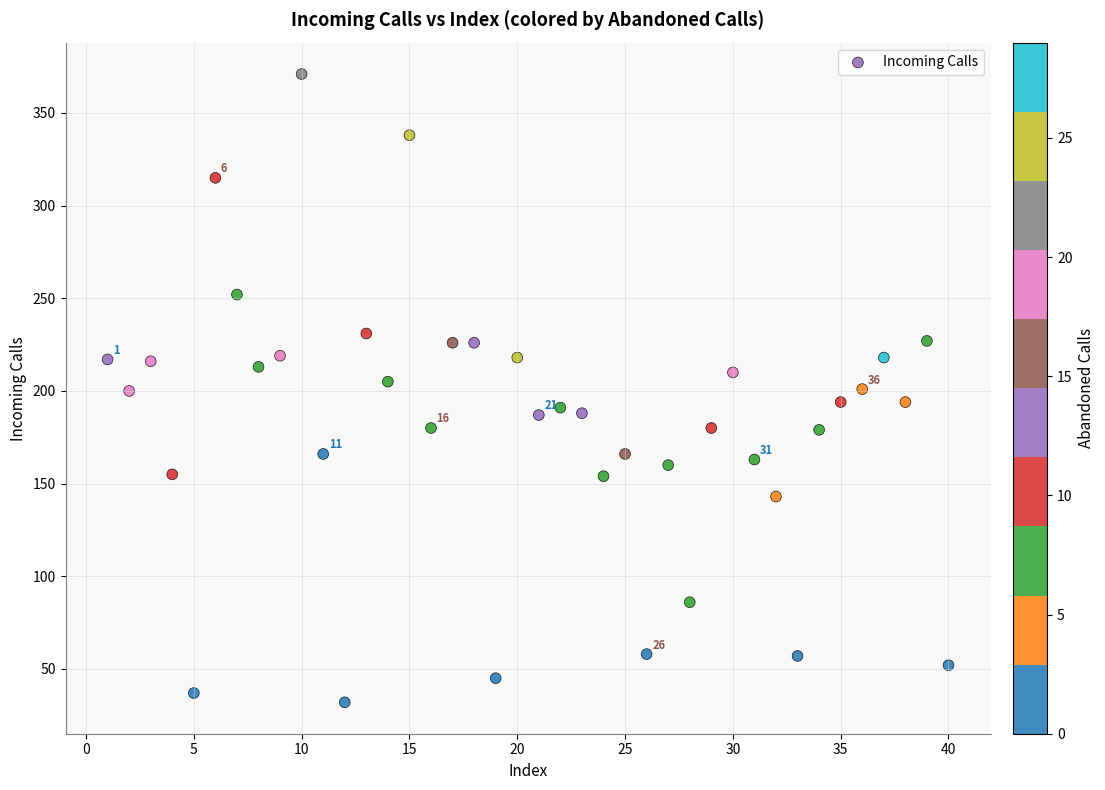

What is the range of X values (max minus min)?

39